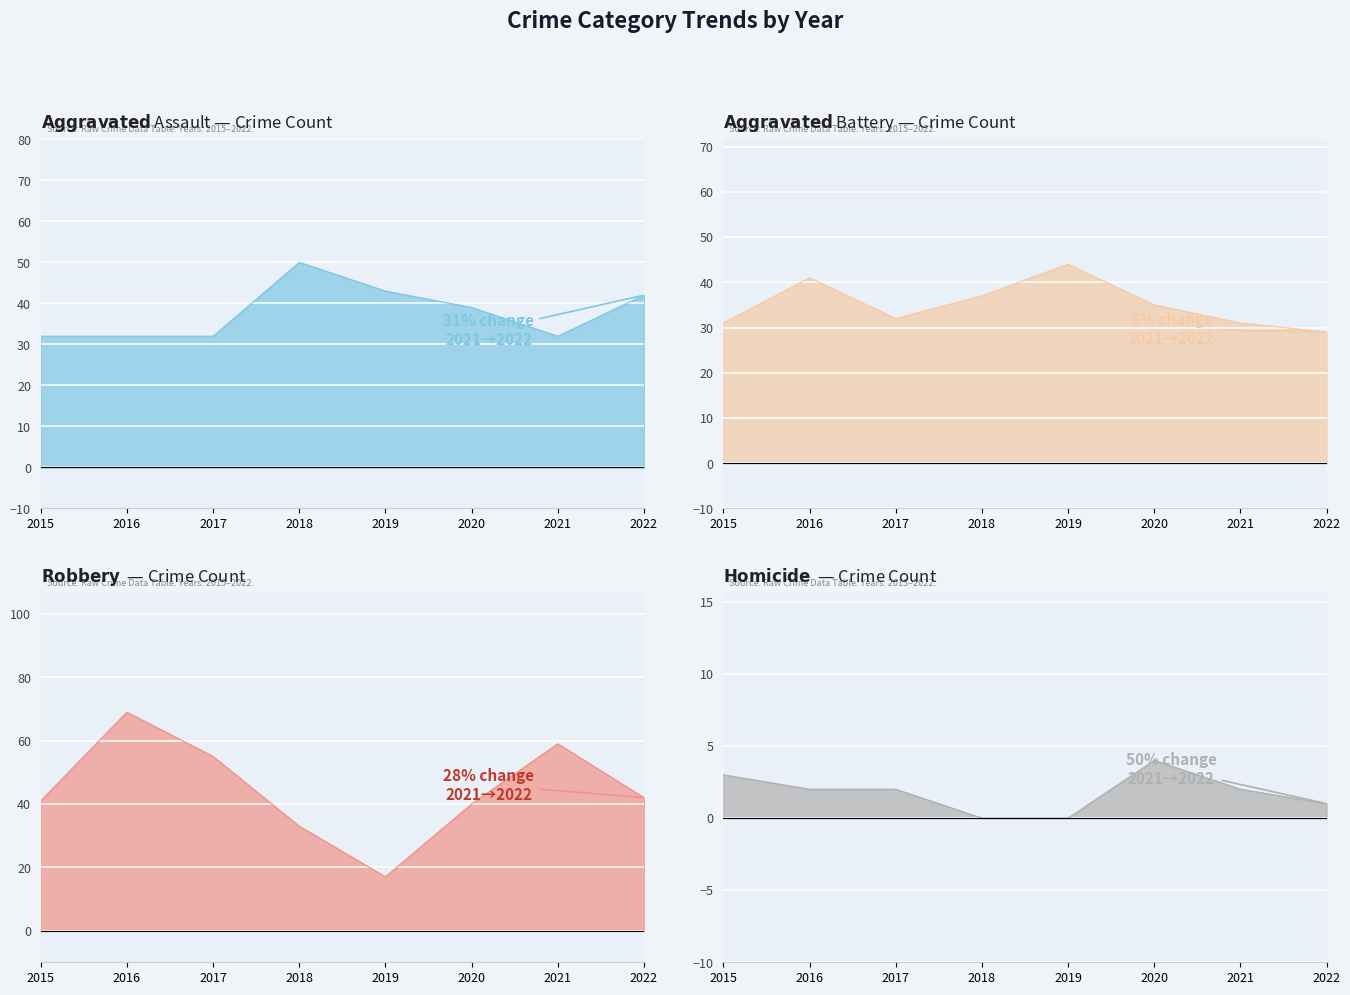

Reading right to left, what are all the values shown in this chart?

Aggravated Assault: 42	32	39	43	50	32	32	32
Aggravated Battery: 29	31	35	44	37	32	41	31
Homicide: 1	2	4	0	0	2	2	3
Robbery: 42	59	40	17	33	55	69	41